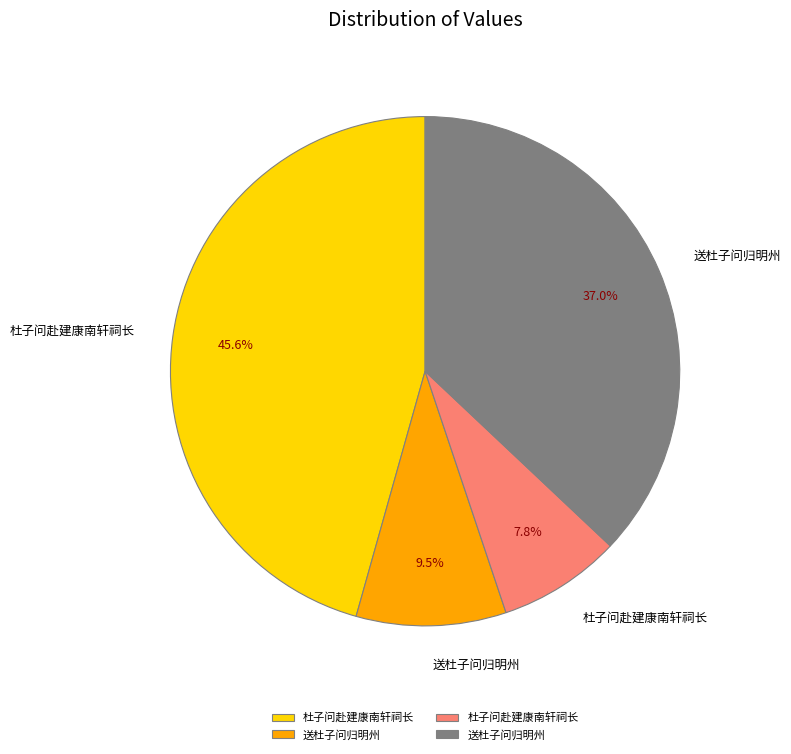

Is there a majority slice in this chart?

No